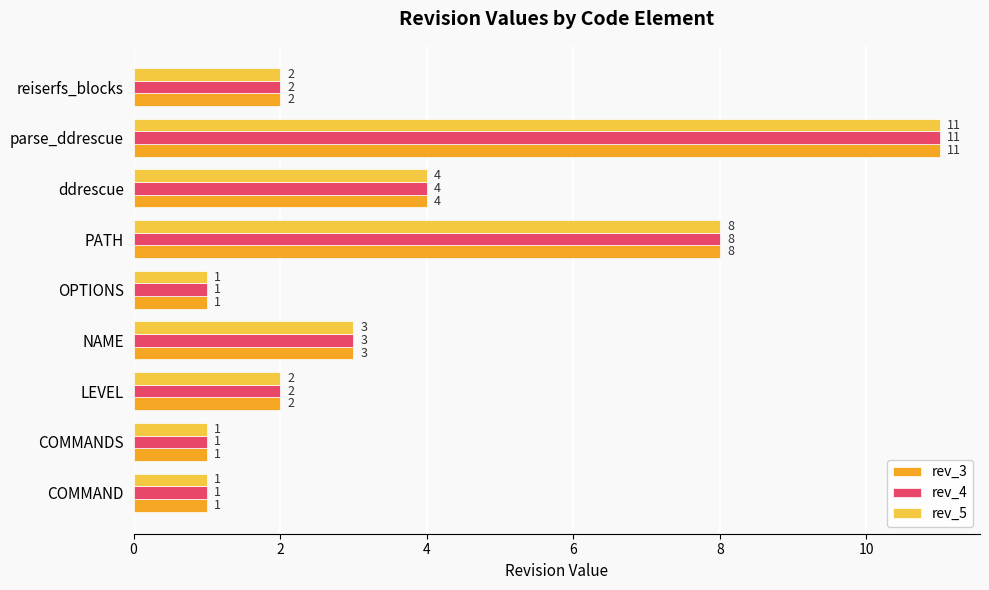

What is the average value of the rev_4 series?

4